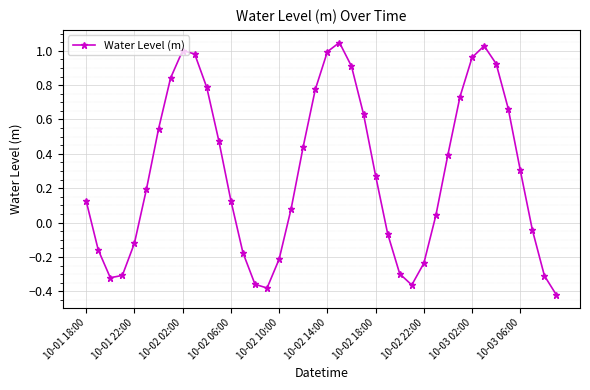

What is the sum of all values?

11.5